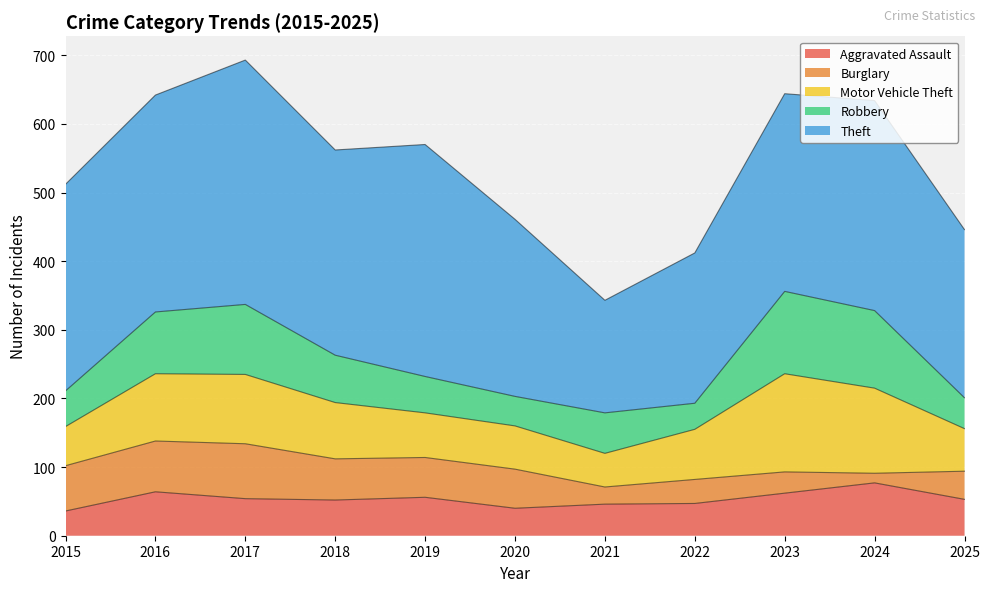

Reading left to right, list all the values displayed in this chart.

Aggravated Assault: 36	64	54	52	56	40	46	47	62	77	53
Burglary: 66	74	80	60	58	57	25	35	31	14	41
Motor Vehicle Theft: 57	98	101	82	65	63	49	73	143	124	62
Robbery: 52	90	102	69	53	43	59	38	120	113	45
Theft: 301	316	356	299	338	258	164	219	288	306	245